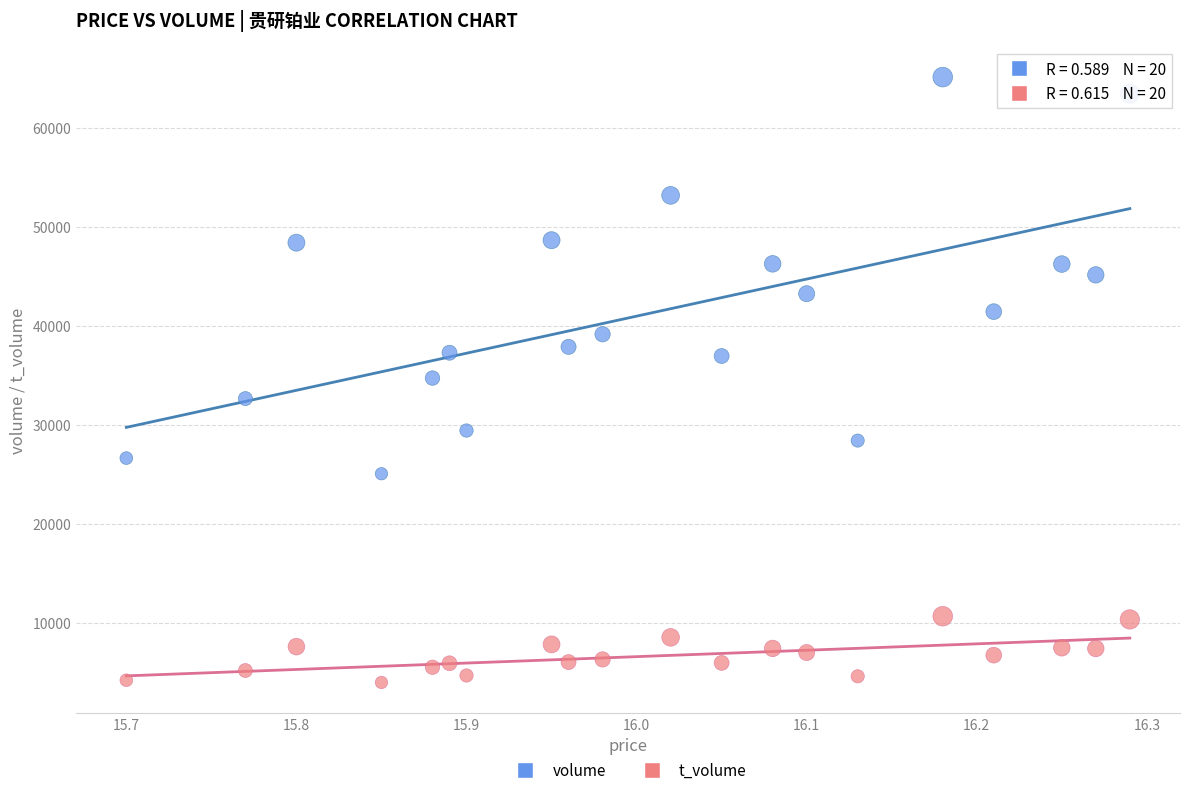

Which series has the largest Y range (max minus min)?

volume